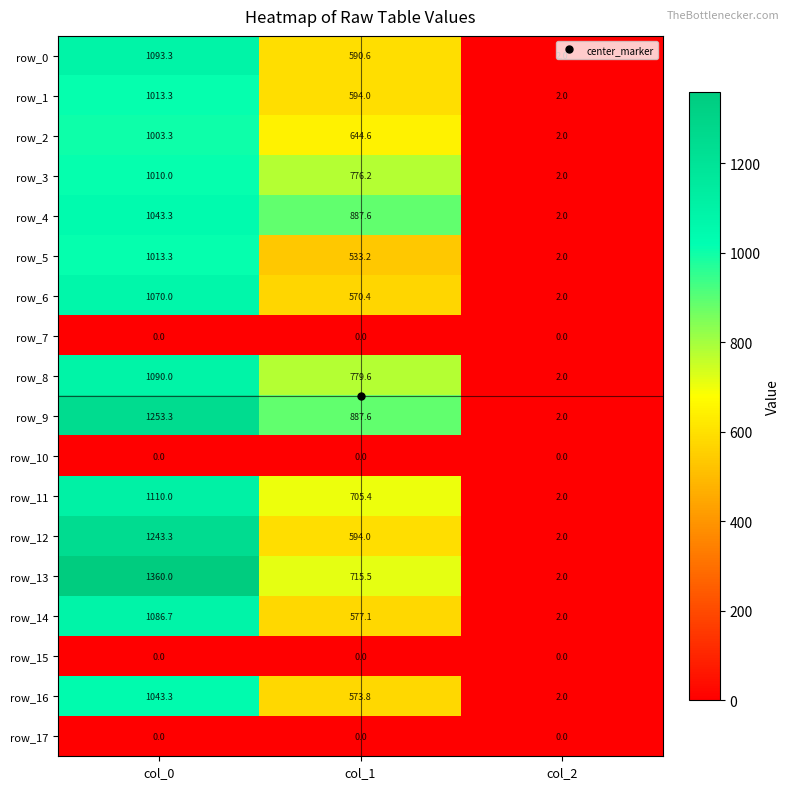

Which series has the largest range (max minus min)?

row_13